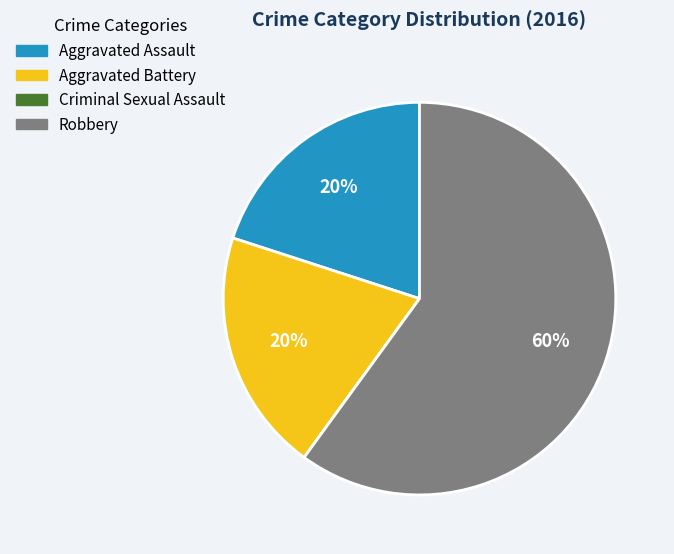

Between Robbery and Aggravated Battery, which is larger?

Robbery